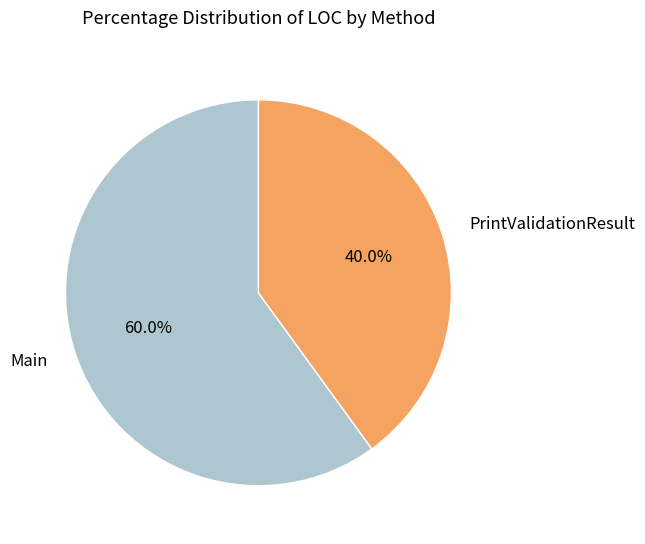

Rank the categories by value from highest to lowest.

Main, PrintValidationResult